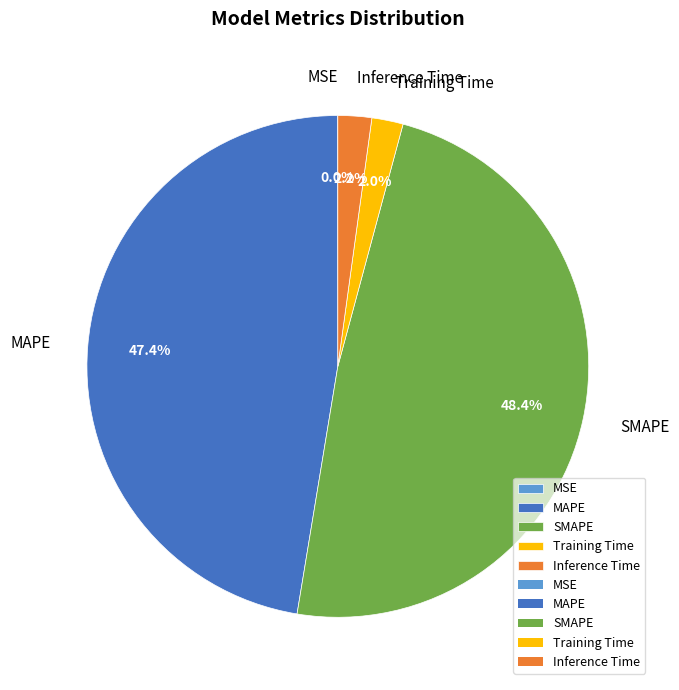

Does any single category account for the majority?

No